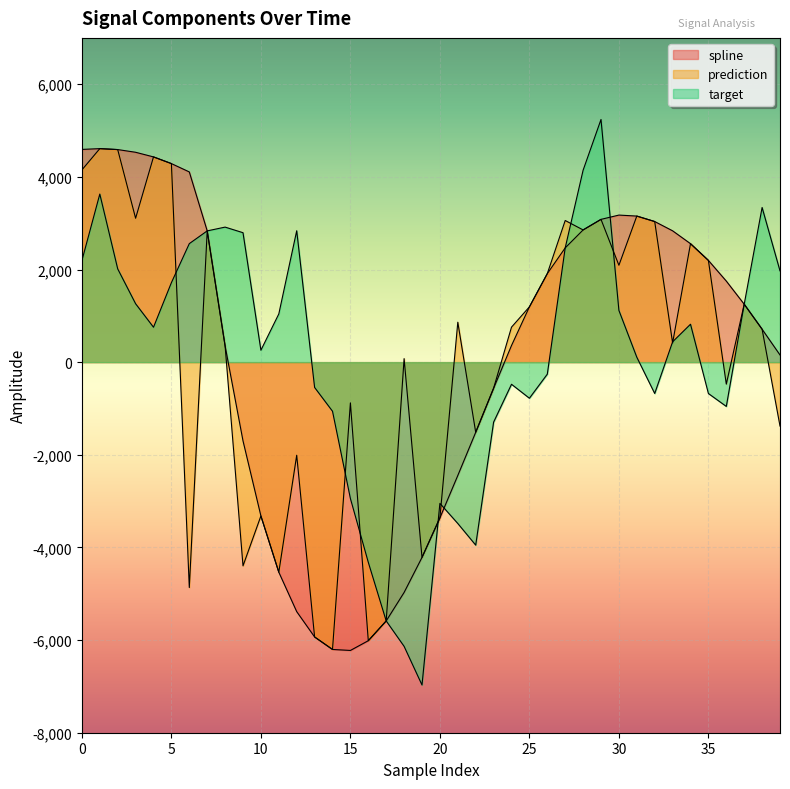

Does the chart display data point markers on the line(s)?

No